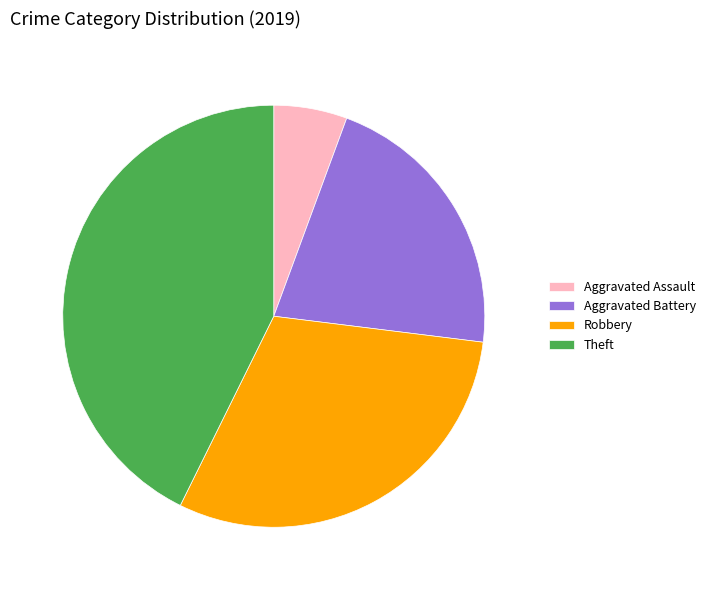

Approximately how many times larger is the value at Theft compared to Robbery?

1.4